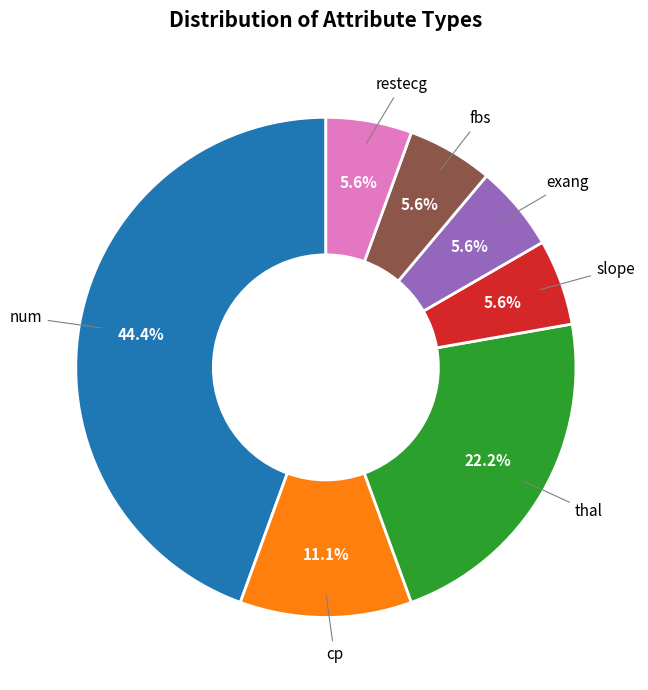

What percentage is NOT represented by cp?

88.9%